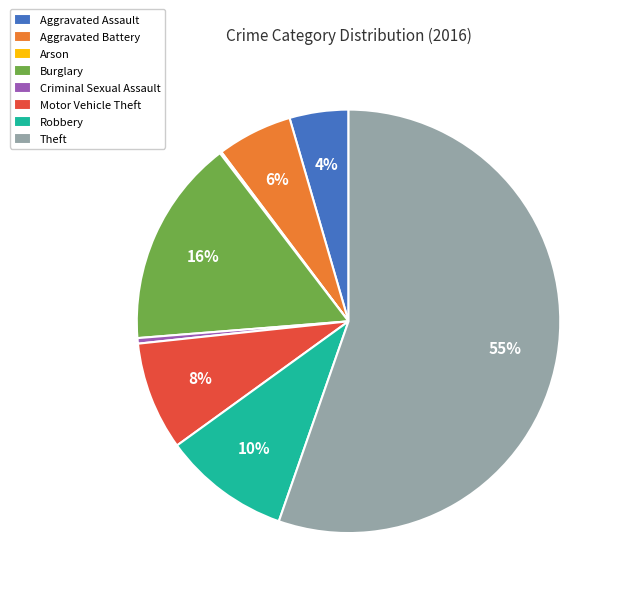

To the nearest percent, what portion does Burglary represent?

16%